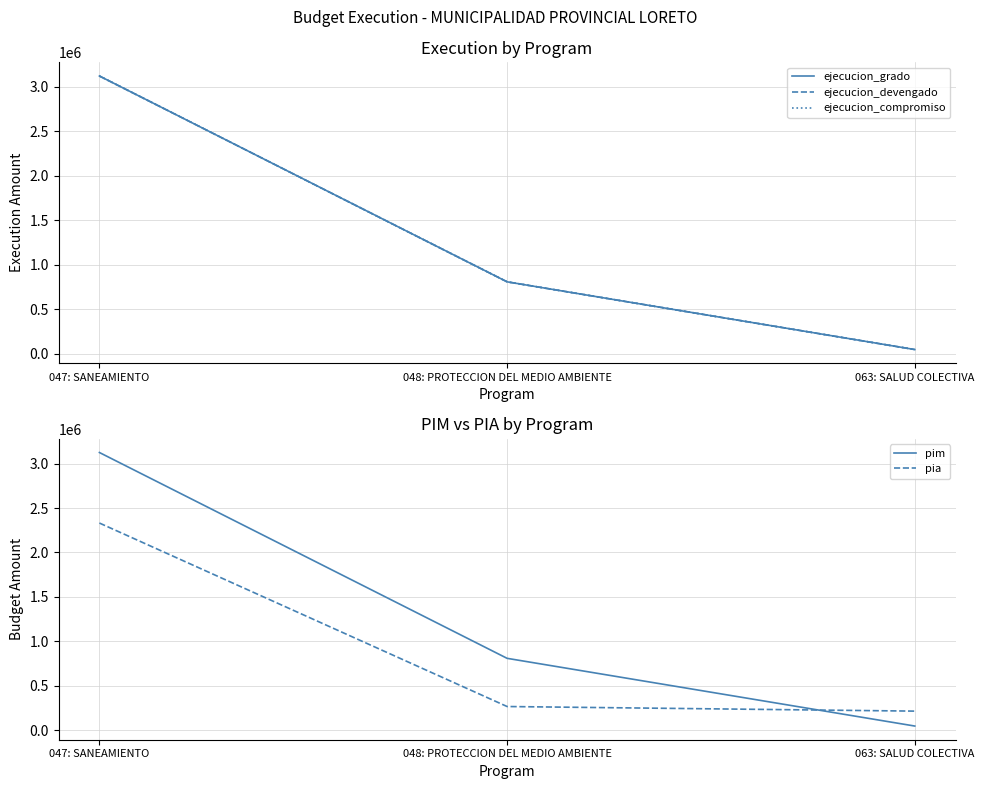

The pia series shows 217000 at 063: SALUD COLECTIVA. True or false?

True